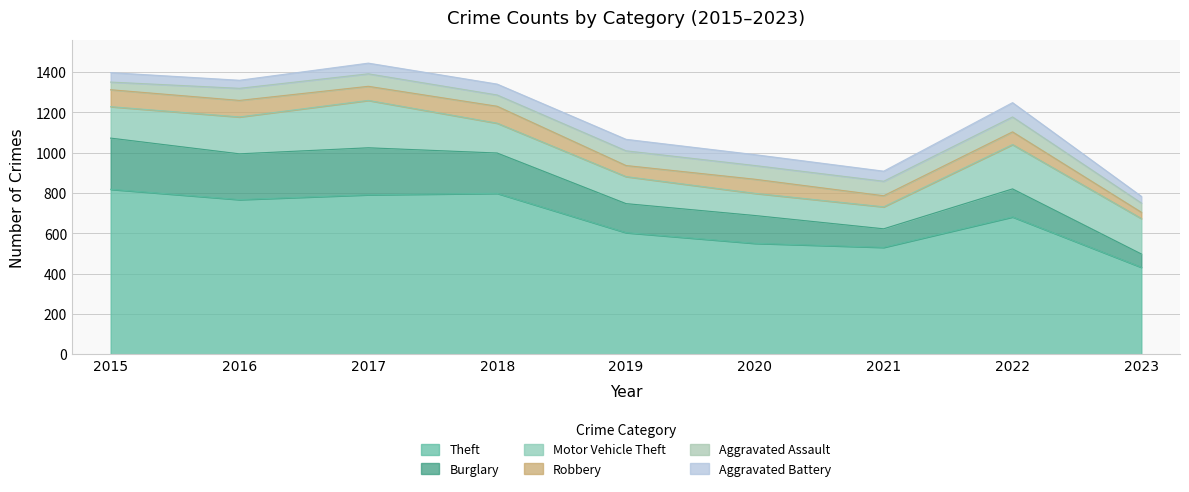

True or false: Burglary has a value of 139 at 2022.

True